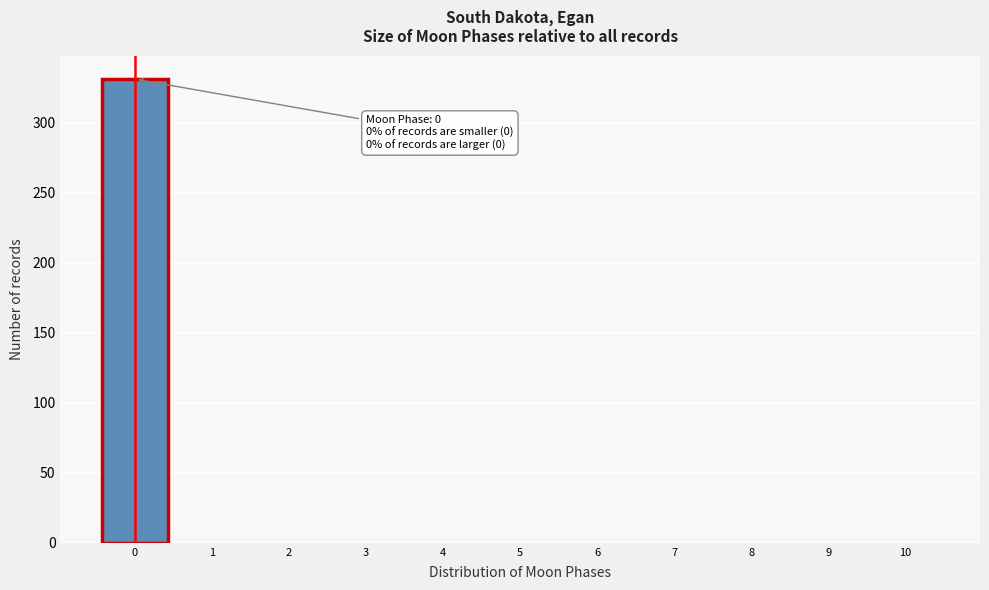

Which range on the x-axis has the tallest bar?

-0.5 to 0.5